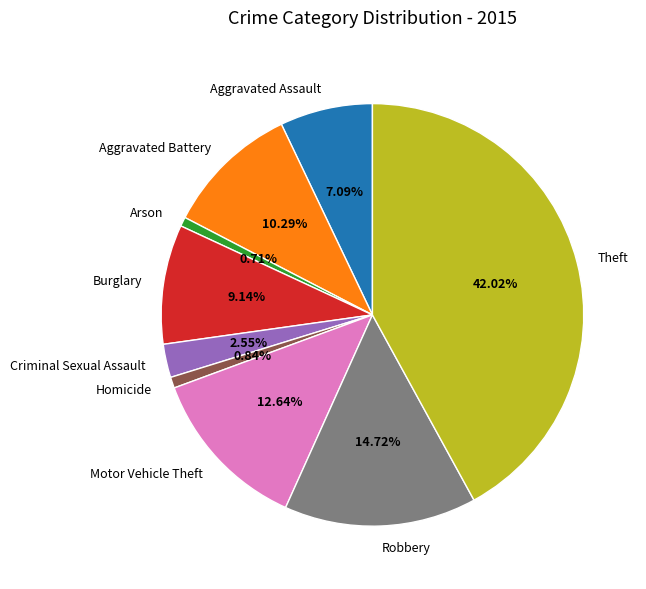

Is Arson the majority of the pie?

No